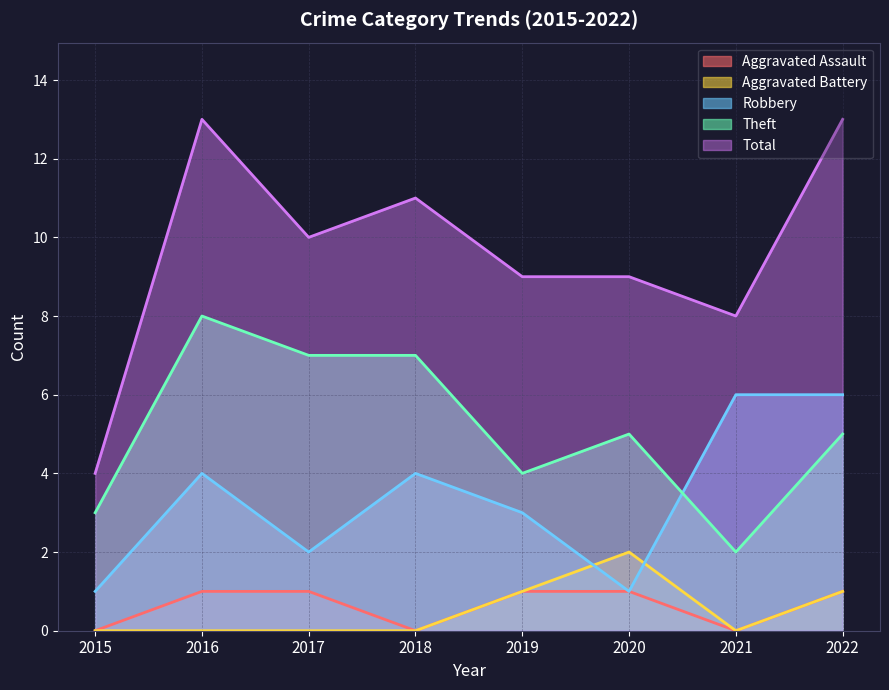

Count the number of categories in the chart.

8